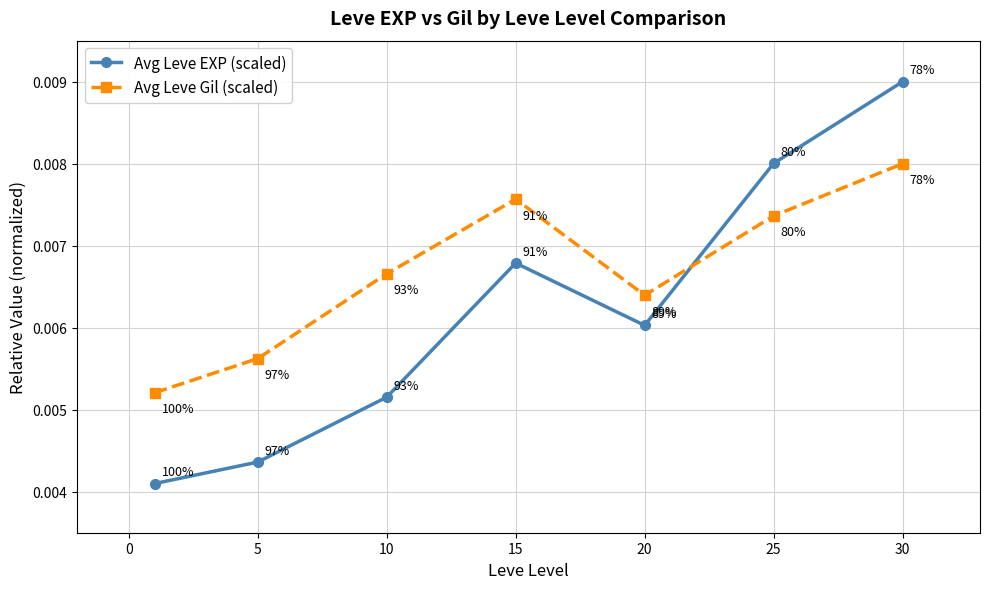

In Avg Leve Gil (scaled), how many points are lower than both neighbors (excluding endpoints)?

1